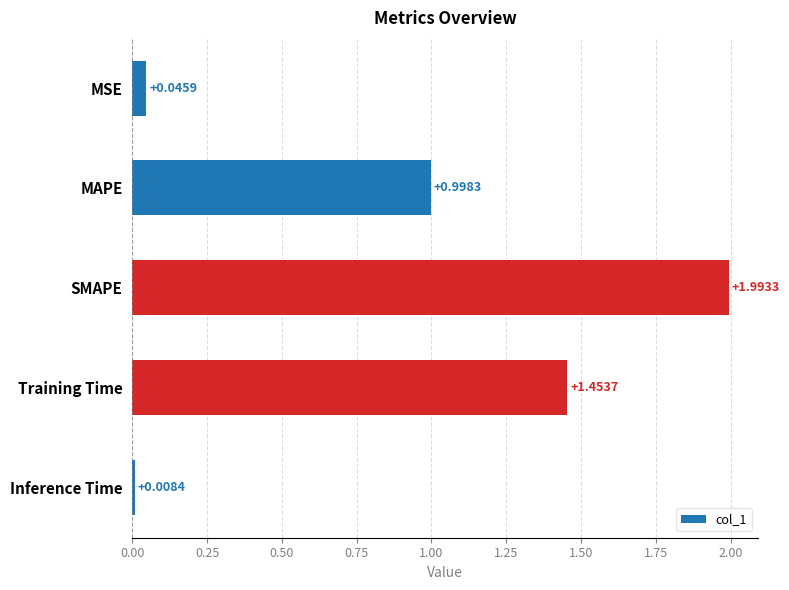

Rank the categories by value from lowest to highest.

Inference Time, MSE, MAPE, Training Time, SMAPE